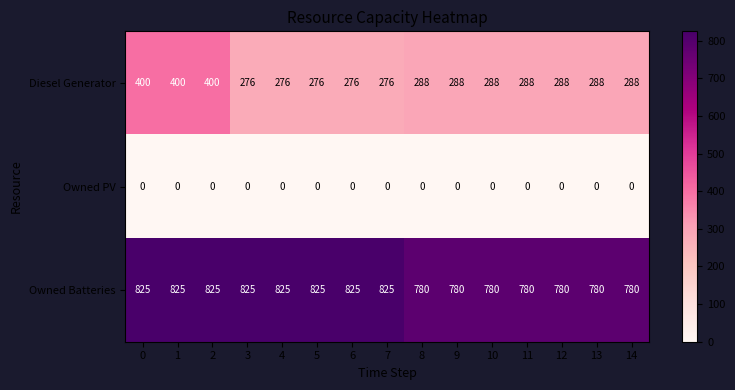

What is the total value across all series at 11?

1068